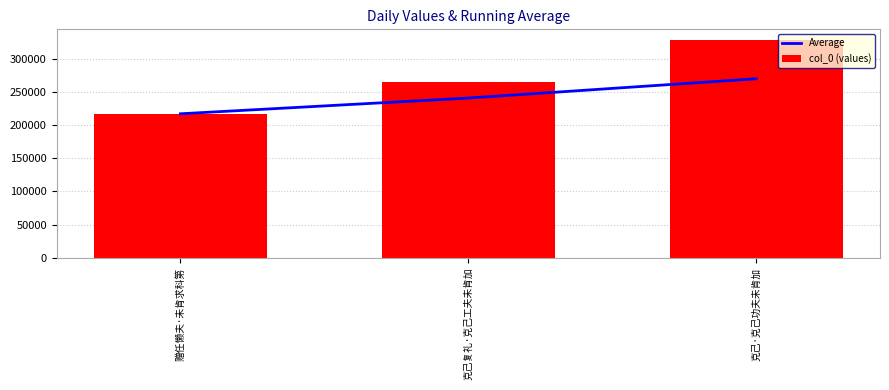

Which series changed the most between 克己复礼·克己工夫未肯加 and 克己·克己功夫未肯加?

col_0 (values)